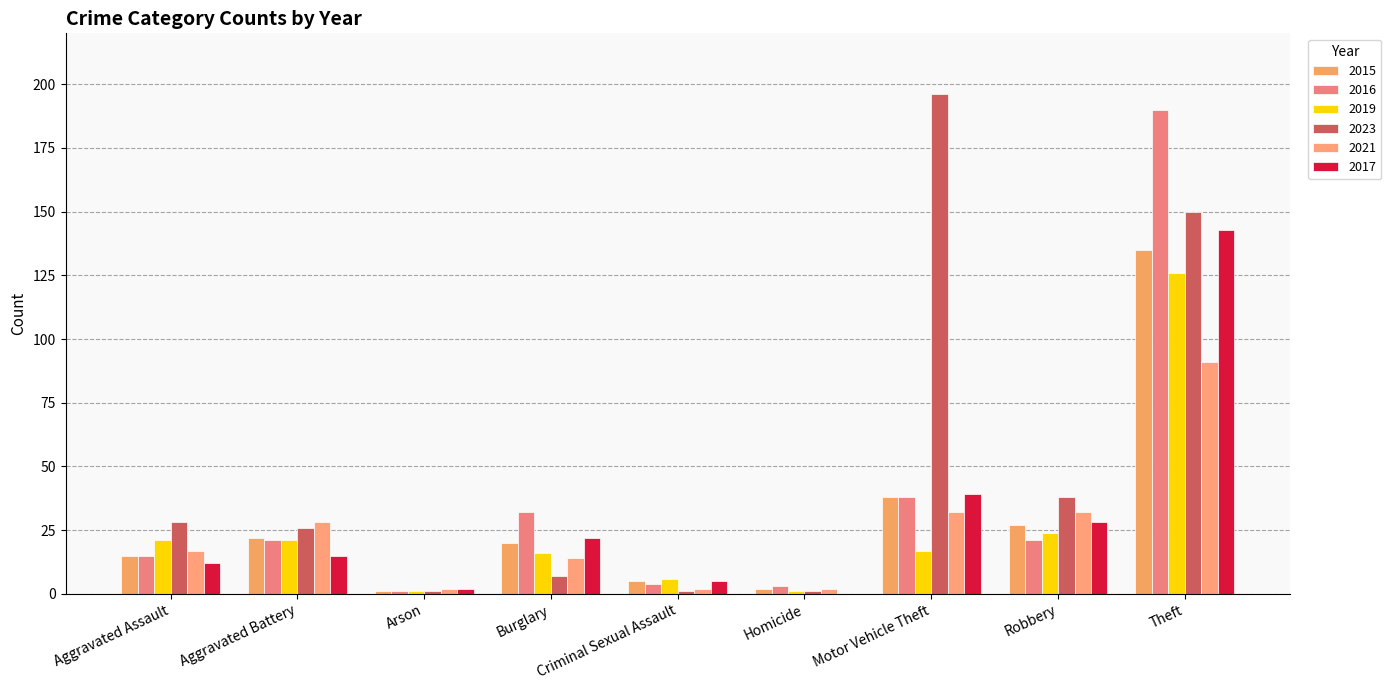

Are the bars grouped side by side (vs. stacked)?

Yes